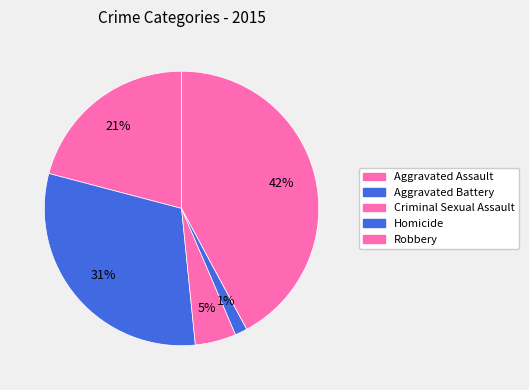

The Aggravated Assault slice represents 21% of the pie. True or false?

True